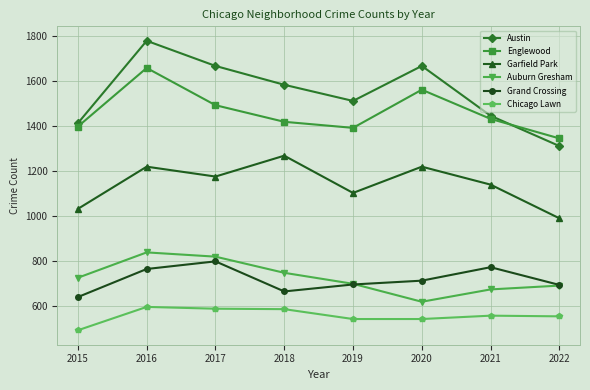

Which series has the largest range (max minus min)?

Austin